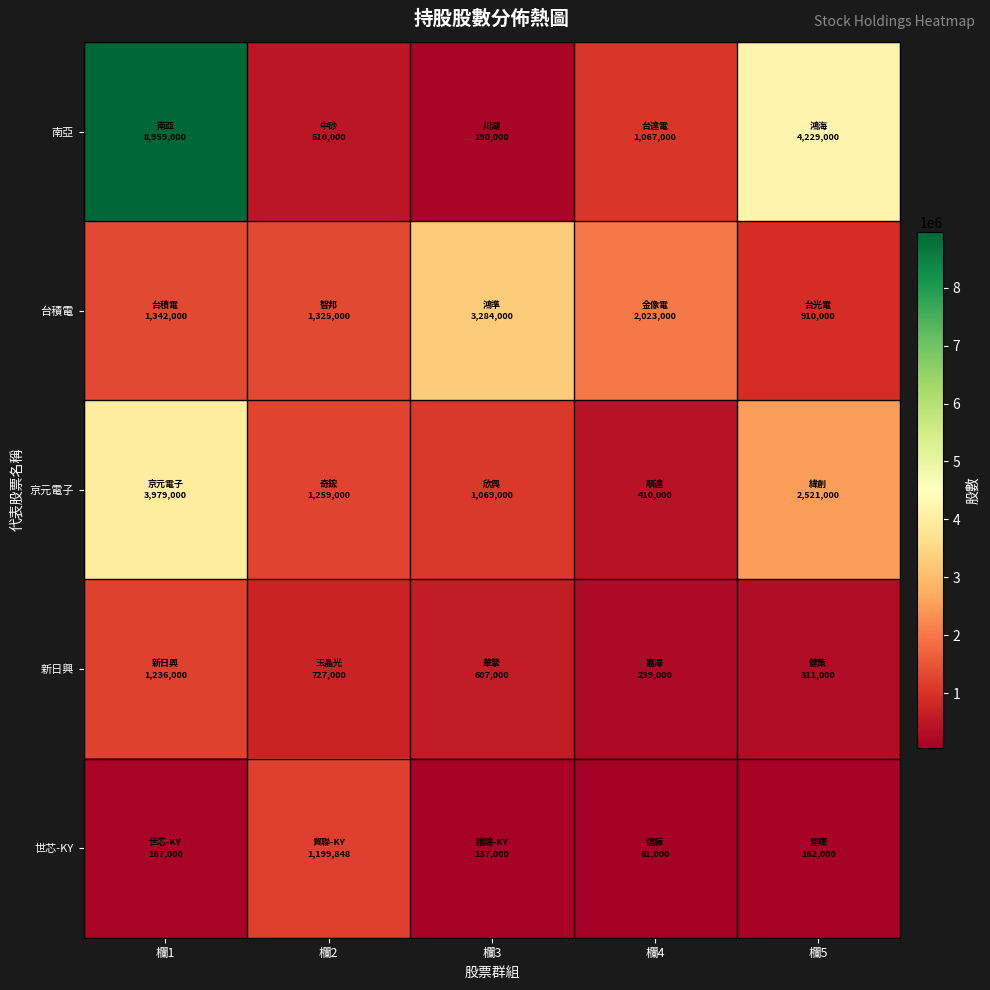

Which series has the largest total across all categories?

南亞